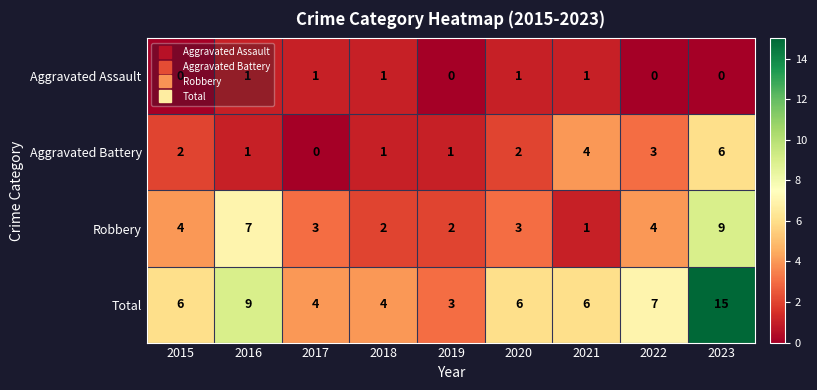

What is the difference between the maximum and minimum values in the Robbery series?

8